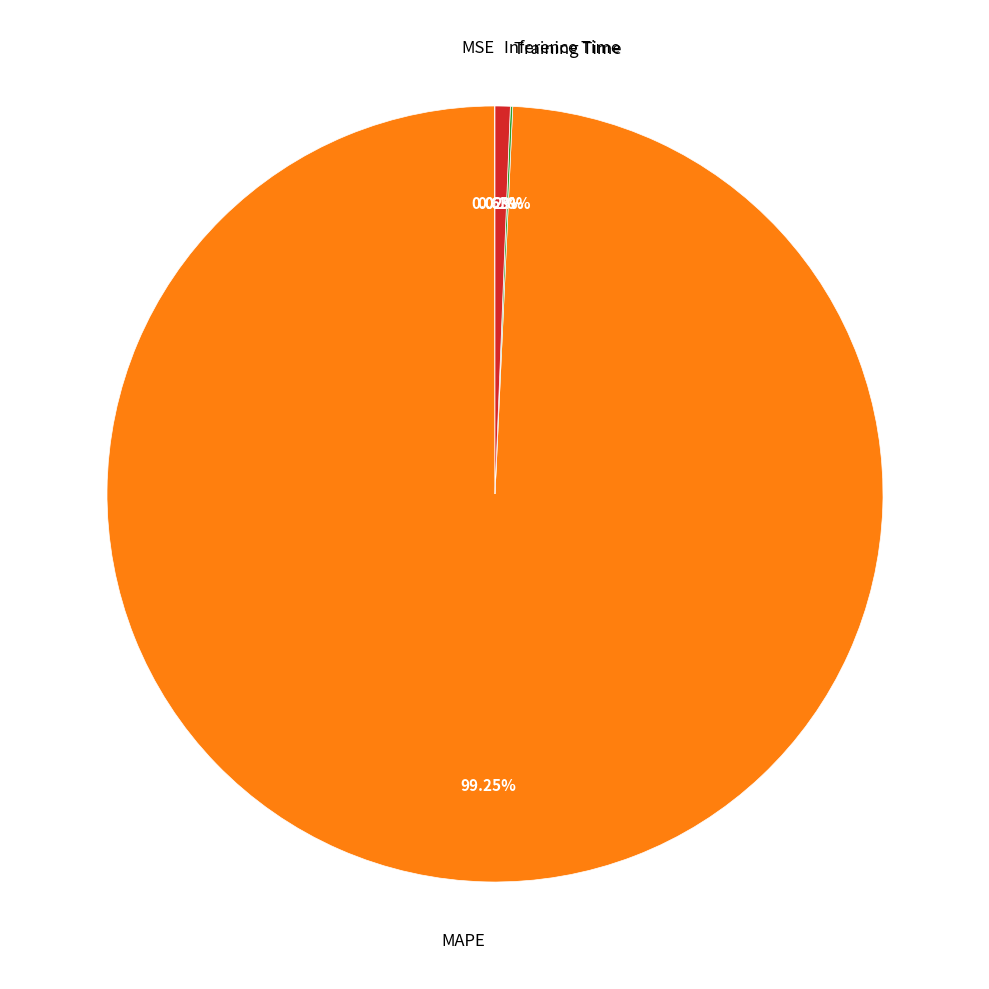

Is there a majority slice in this chart?

Yes